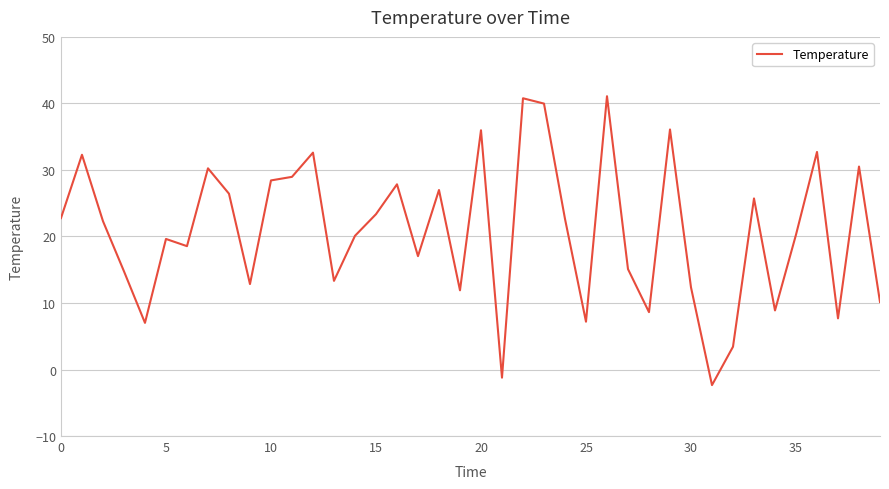

What is the smallest value displayed?

-2.3